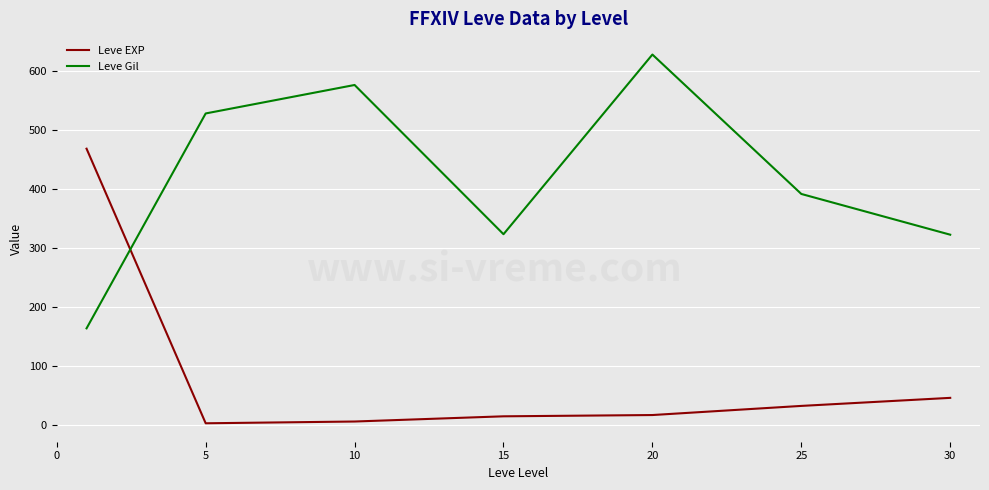

In Leve EXP, how many points are lower than both neighbors (excluding endpoints)?

1